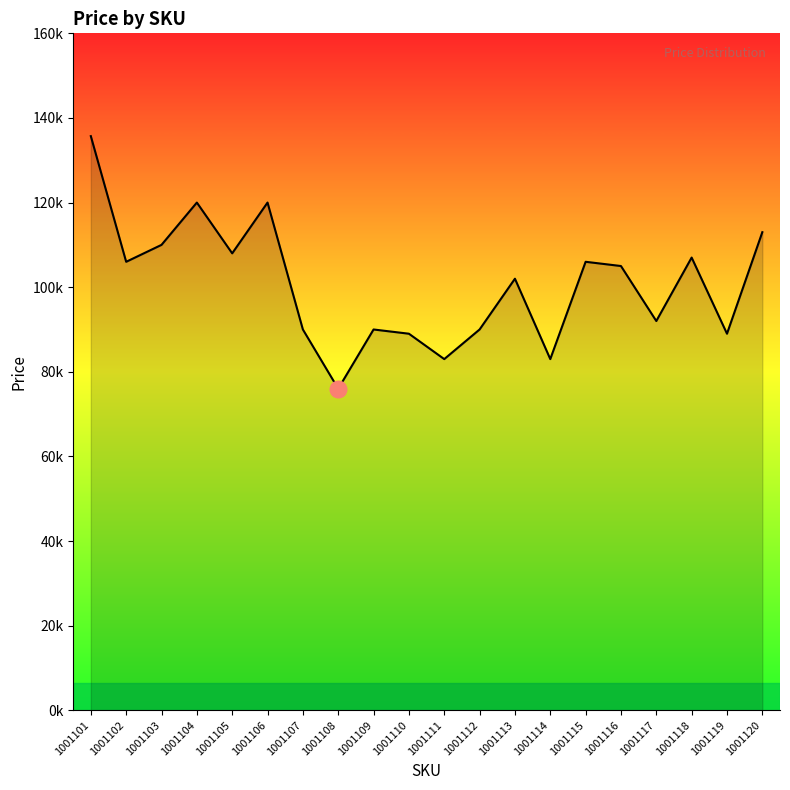

What is the average value?

100735